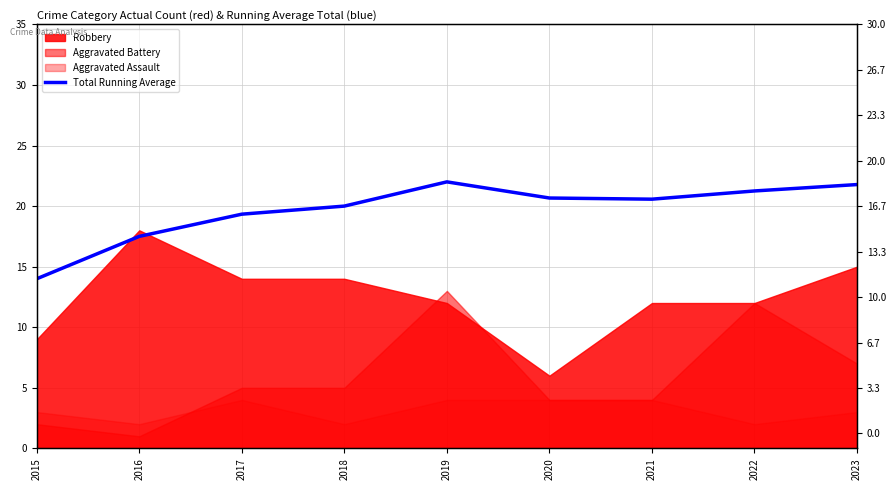

Does the chart have visible grid lines?

Yes